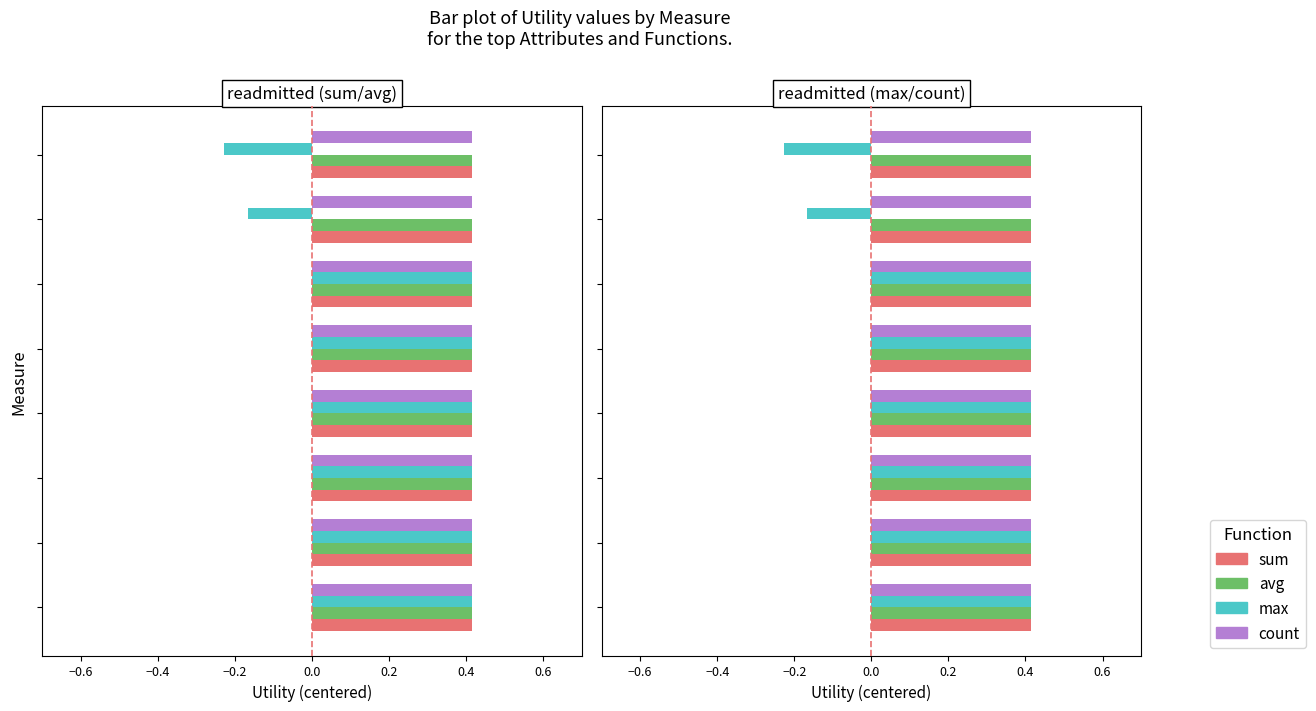

How many bars are there in each group?

4